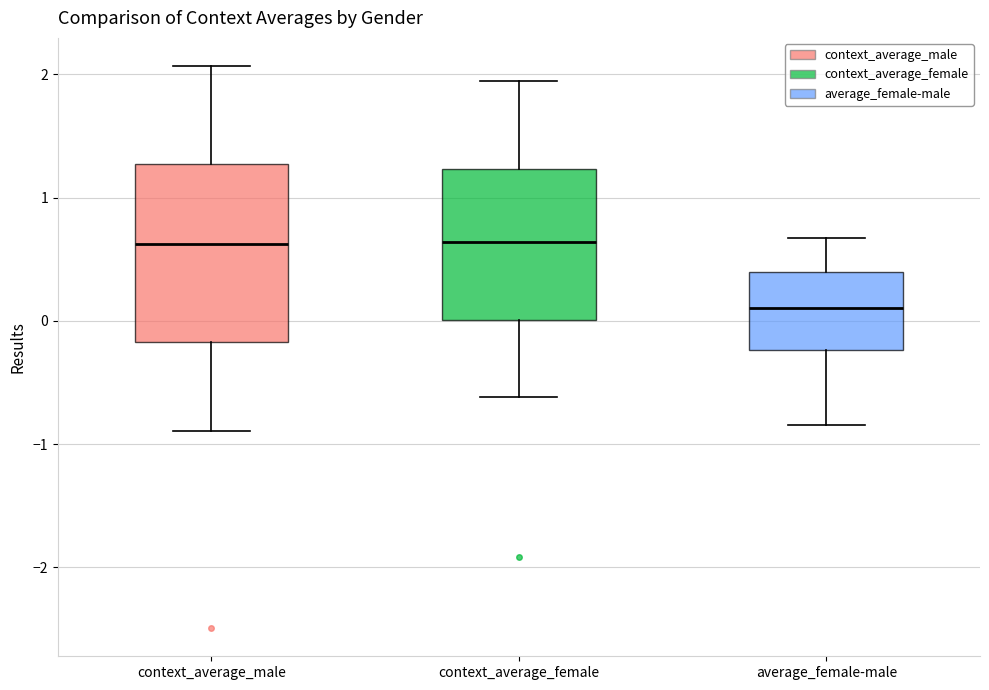

Where does the median line of the box for context_average_female sit on the y-axis? The values are not printed on the chart, so give them approximately, as read against the axis.

0.6